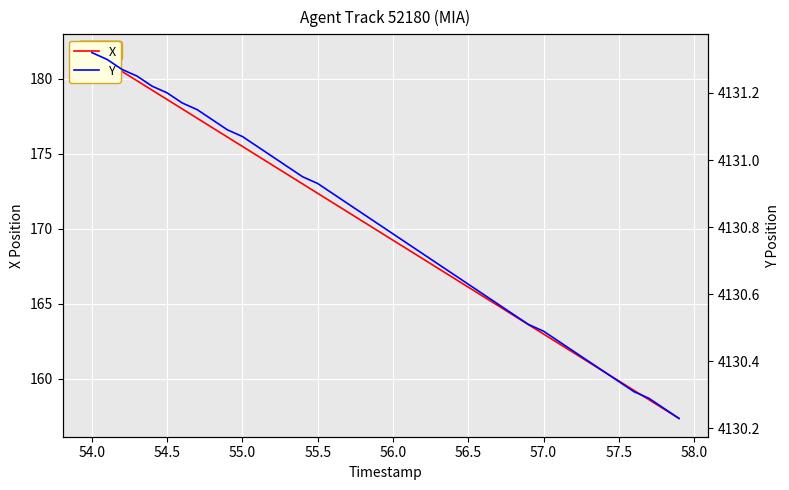

True or false: Y and X cross at least once.

False